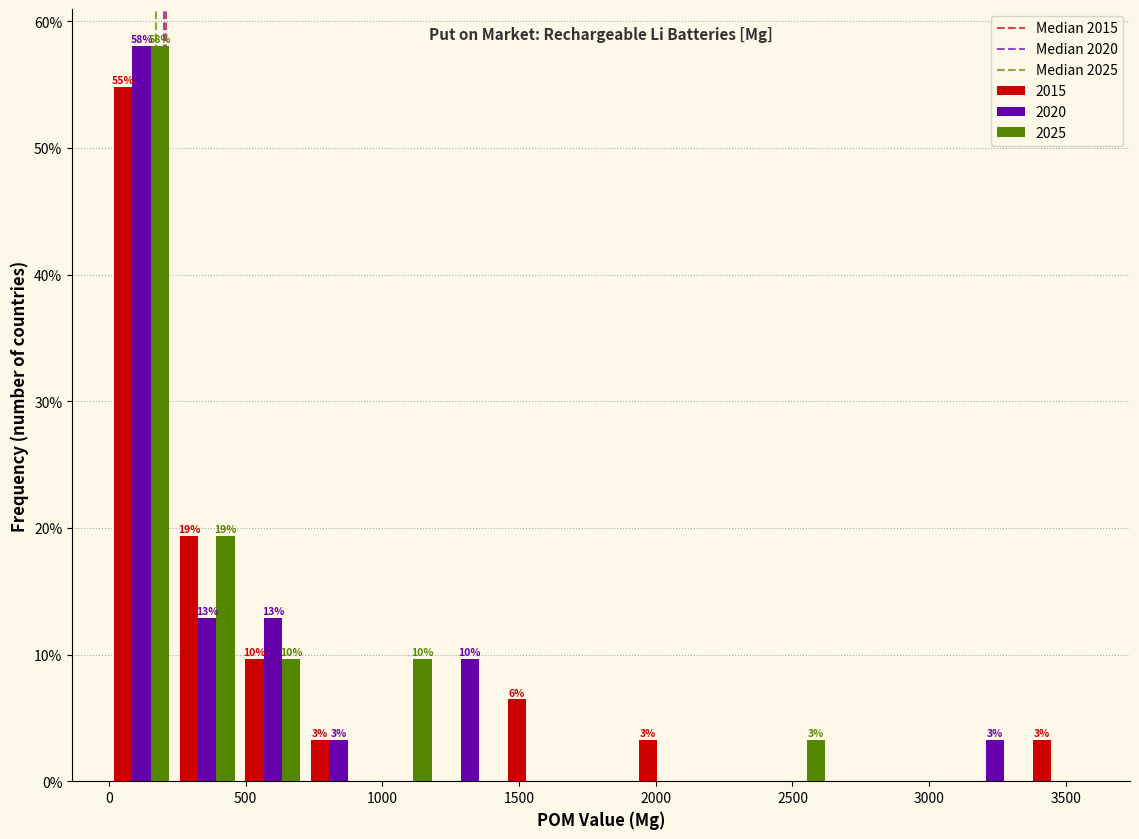

In the 2020 series, which range on the x-axis has the tallest bar?

0 to 240